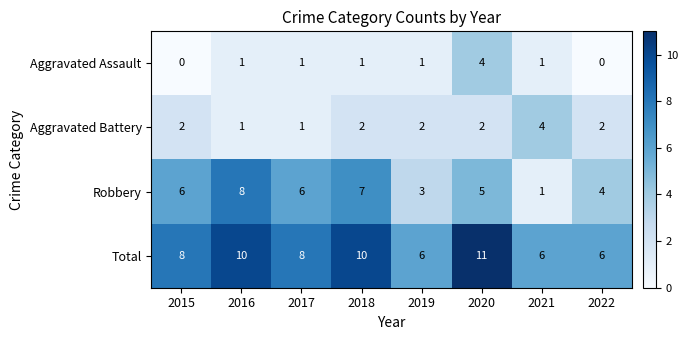

Which series has the largest range (max minus min)?

Robbery